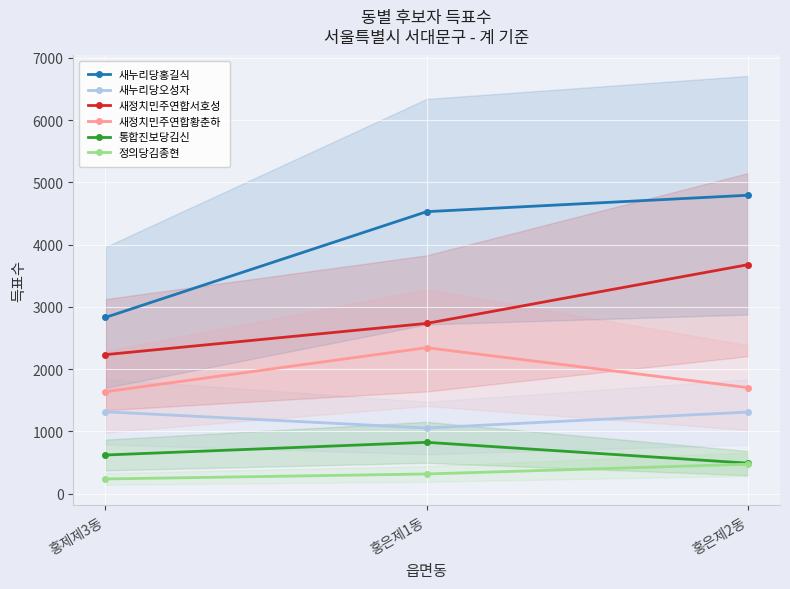

The 새누리당오성자 series shows 1924 at 홍은제2동. True or false?

False